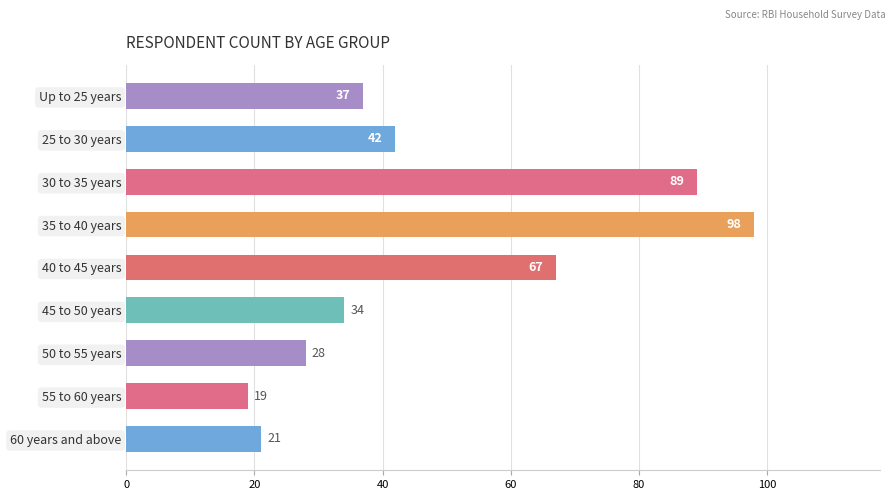

How many data points does each series have?

9